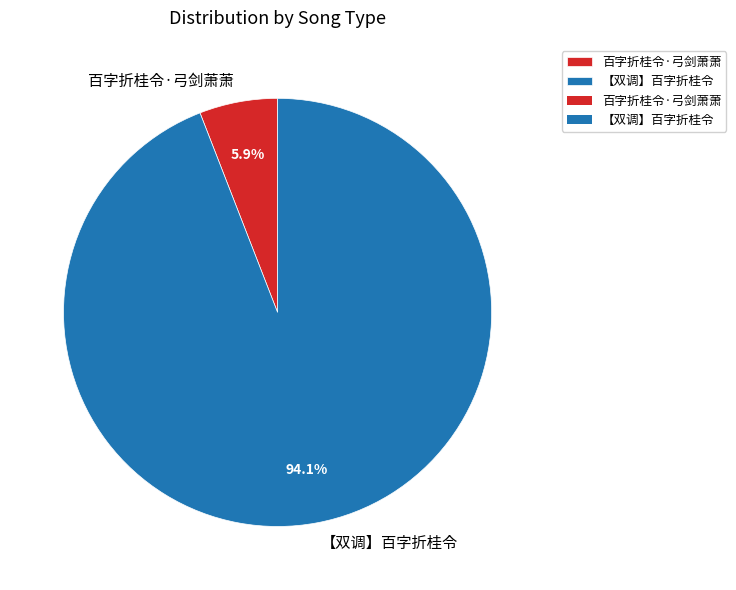

The 【双调】百字折桂令 slice represents 88% of the pie. True or false?

False